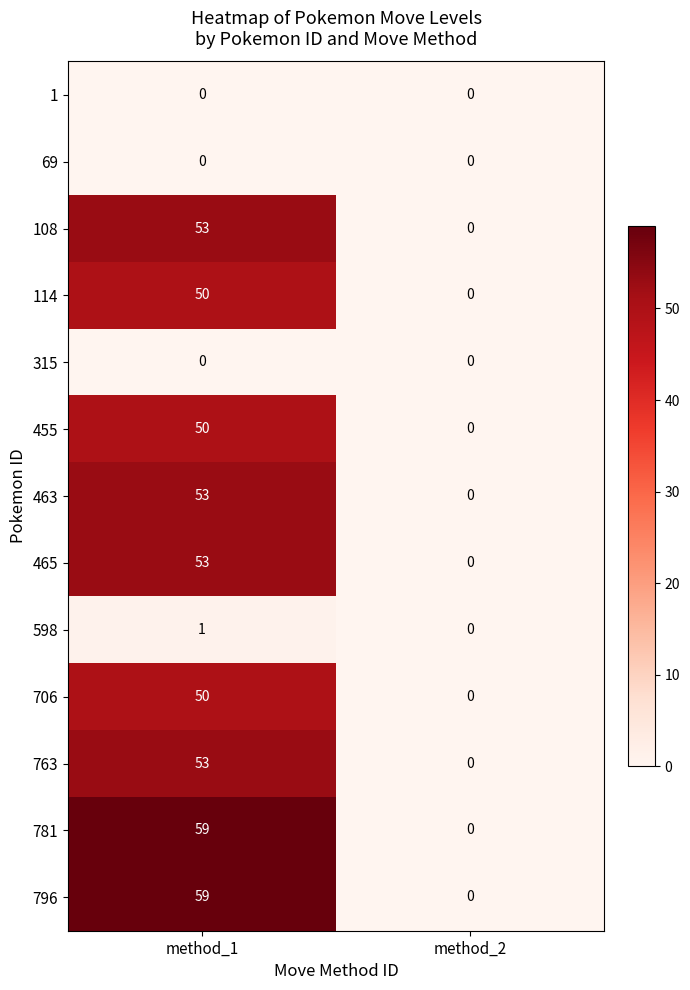

What is the total value across all series at method_1?

481